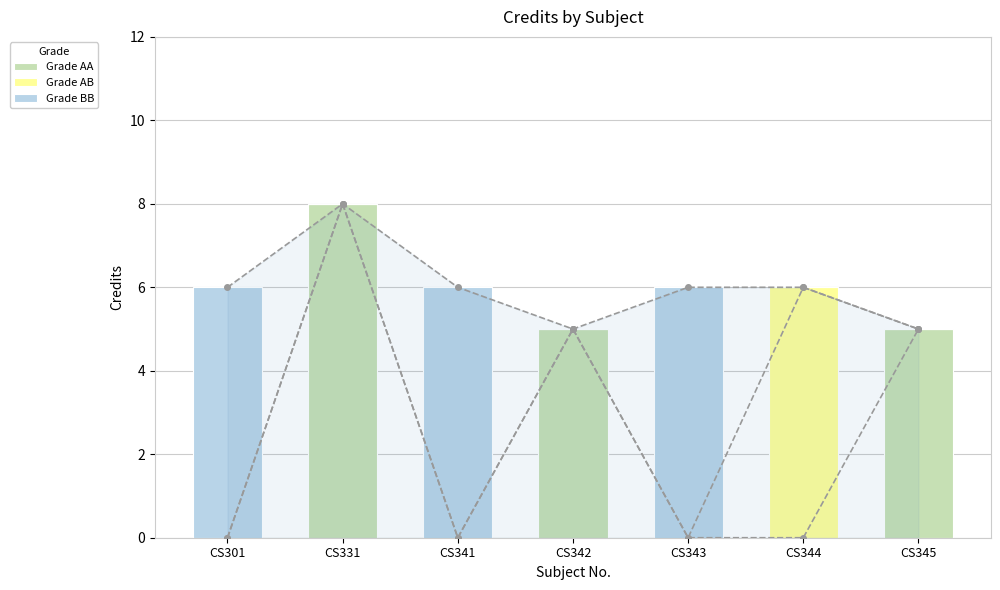

At CS331, list the series in order from smallest to largest.

Grade AB, Grade BB, Grade AA